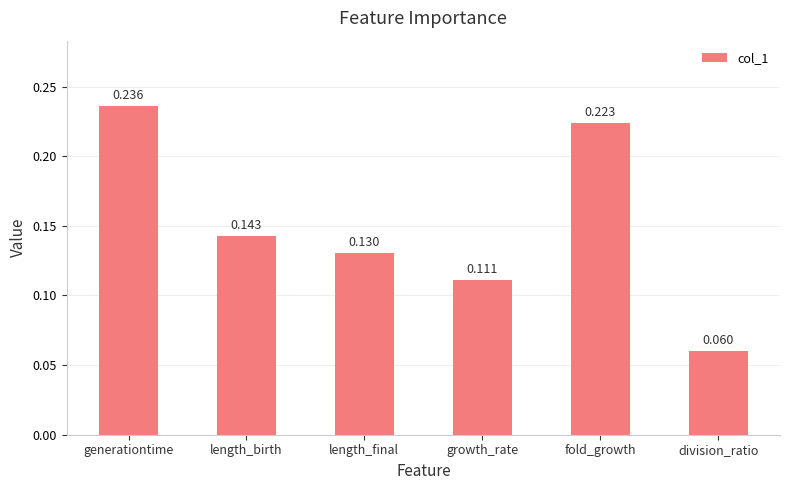

What is the change in value from growth_rate to division_ratio?

-0.1